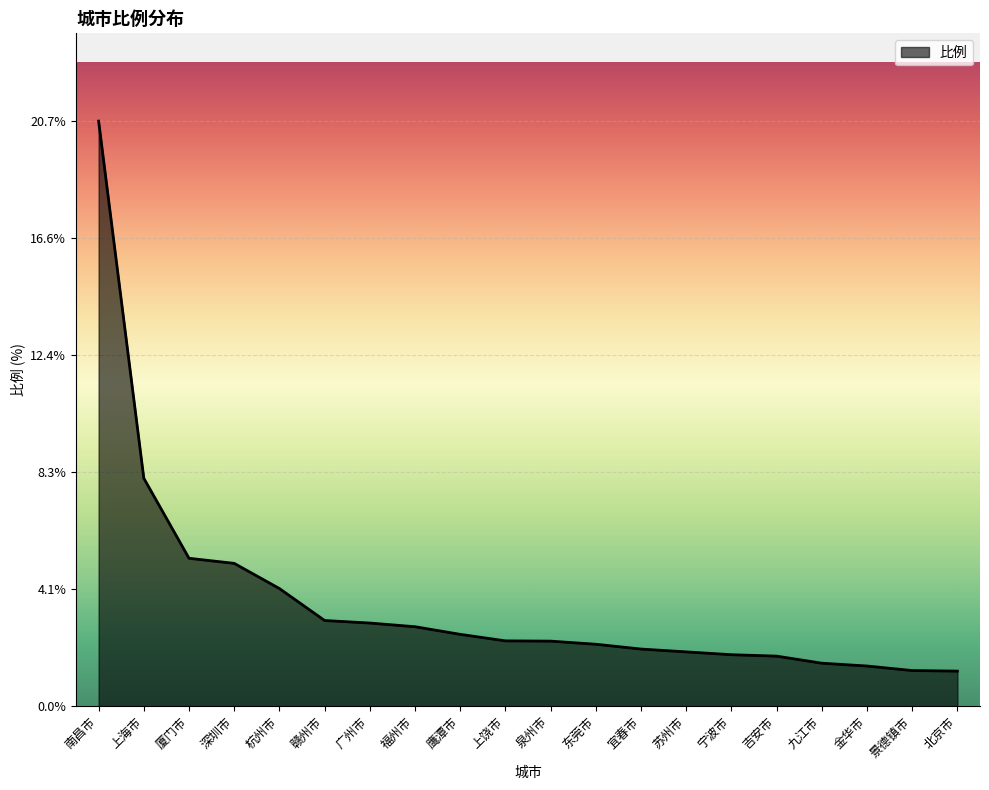

What is the greatest value displayed?

20.7